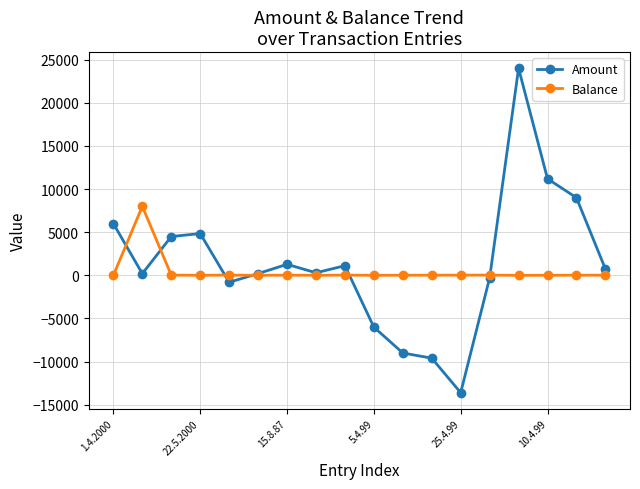

True or false: Amount has more than 0 points higher than both neighbors.

True